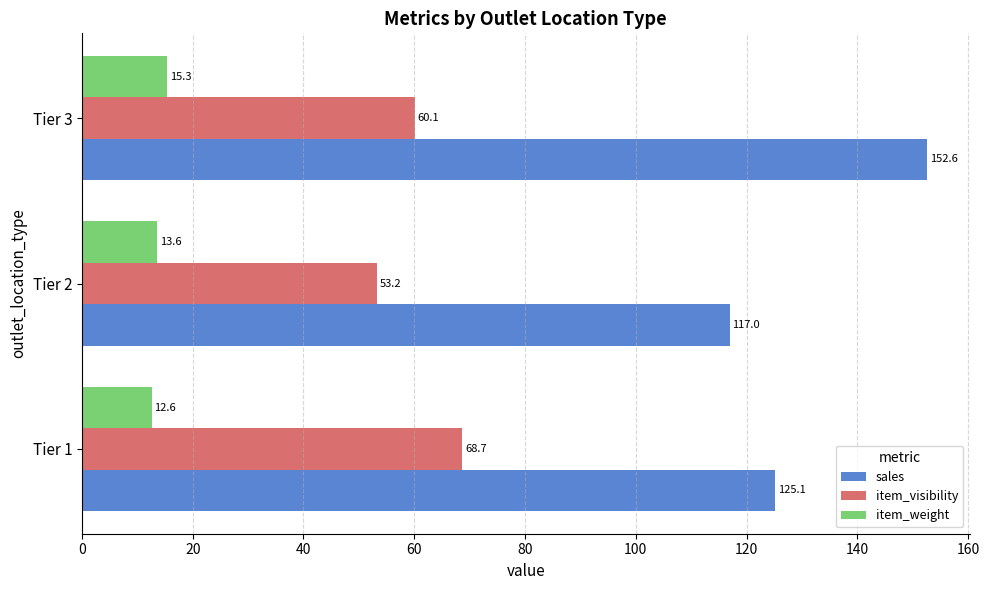

What is the maximum value shown in the chart?

152.6